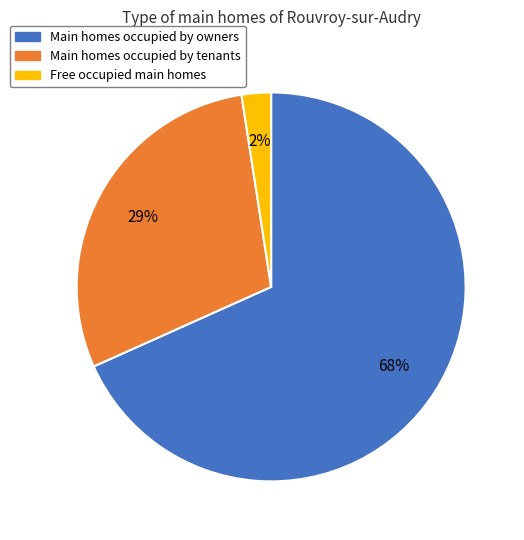

Does any single category account for the majority?

Yes